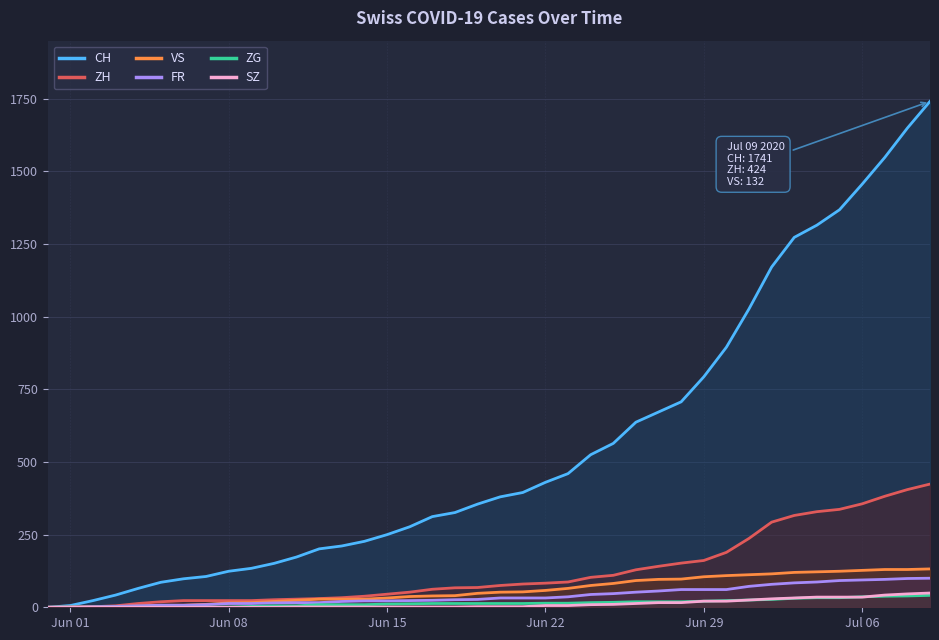

Which series has the largest range (max minus min)?

CH